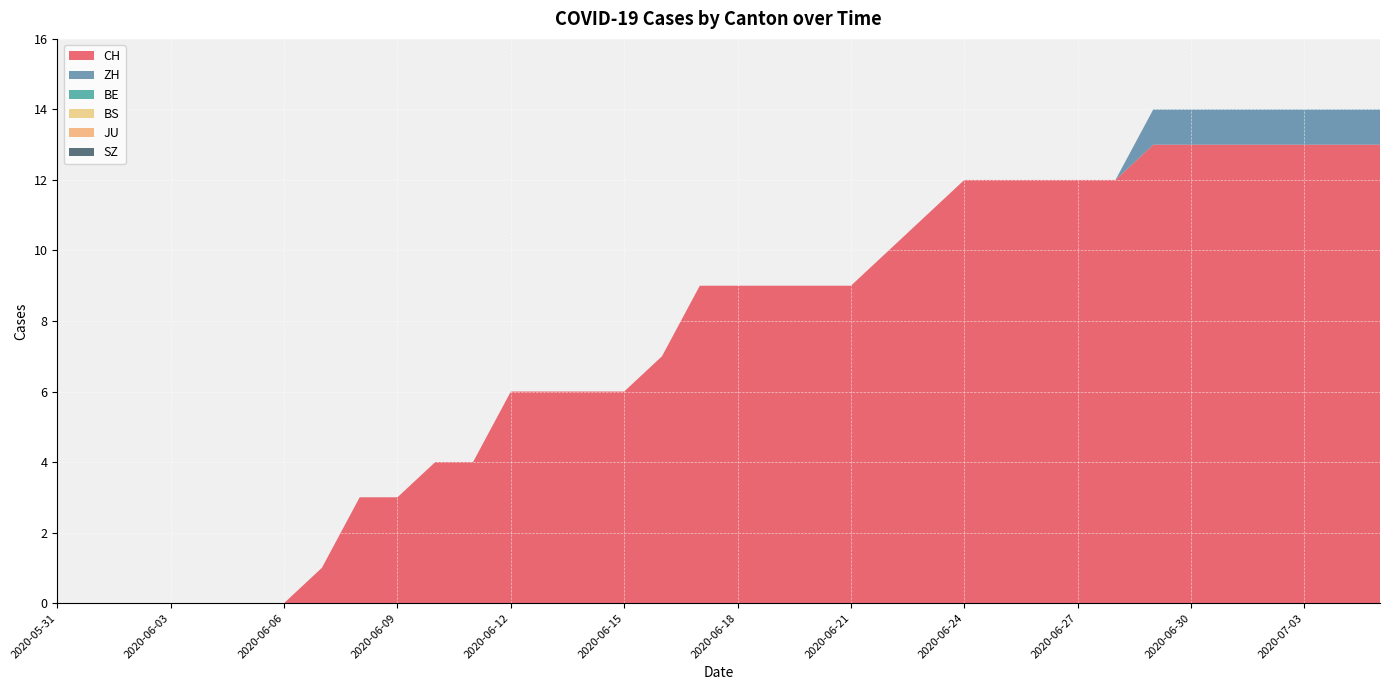

Reading right to left, extract all data points from this chart.

CH: 13	13	13	13	13	13	13	12	12	12	12	12	11	10	9	9	9	9	9	7	6	6	6	6	4	4	3	3	1	0	0	0	0	0	0	0
ZH: 1	1	1	1	1	1	1	0	0	0	0	0	0	0	0	0	0	0	0	0	0	0	0	0	0	0	0	0	0	0	0	0	0	0	0	0
BE: 0	0	0	0	0	0	0	0	0	0	0	0	0	0	0	0	0	0	0	0	0	0	0	0	0	0	0	0	0	0	0	0	0	0	0	0
BS: 0	0	0	0	0	0	0	0	0	0	0	0	0	0	0	0	0	0	0	0	0	0	0	0	0	0	0	0	0	0	0	0	0	0	0	0
JU: 0	0	0	0	0	0	0	0	0	0	0	0	0	0	0	0	0	0	0	0	0	0	0	0	0	0	0	0	0	0	0	0	0	0	0	0
SZ: 0	0	0	0	0	0	0	0	0	0	0	0	0	0	0	0	0	0	0	0	0	0	0	0	0	0	0	0	0	0	0	0	0	0	0	0